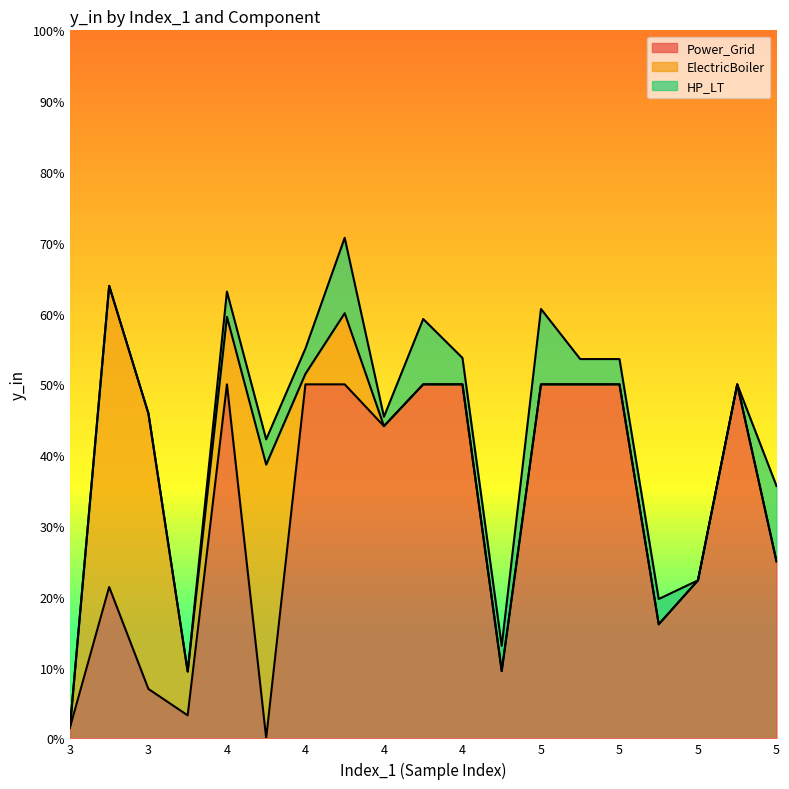

Rank the categories by HP_LT value from highest to lowest.

4, 5, 5, 4, 4, 4, 4, 4, 4, 5, 5, 5, 4, 3, 3, 3, 3, 5, 5